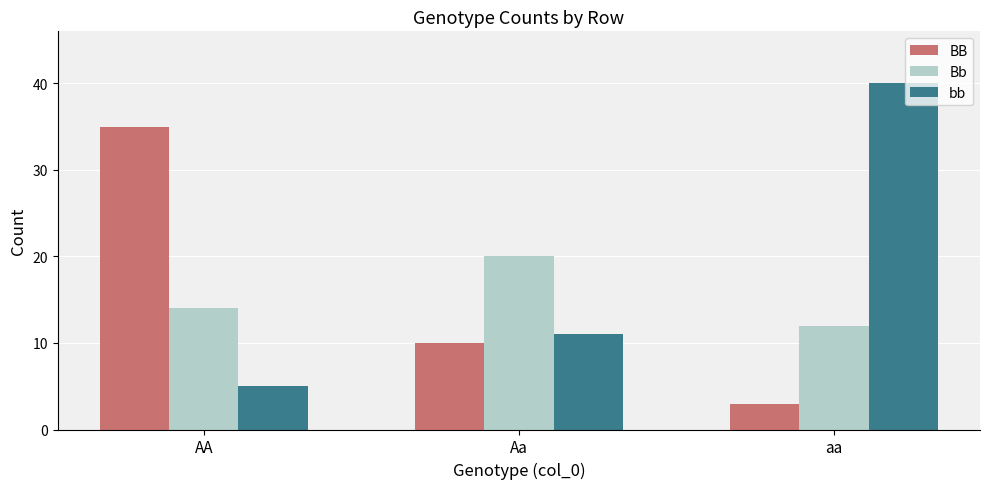

Is the value of bb at Aa greater than the value of Bb at AA?

No